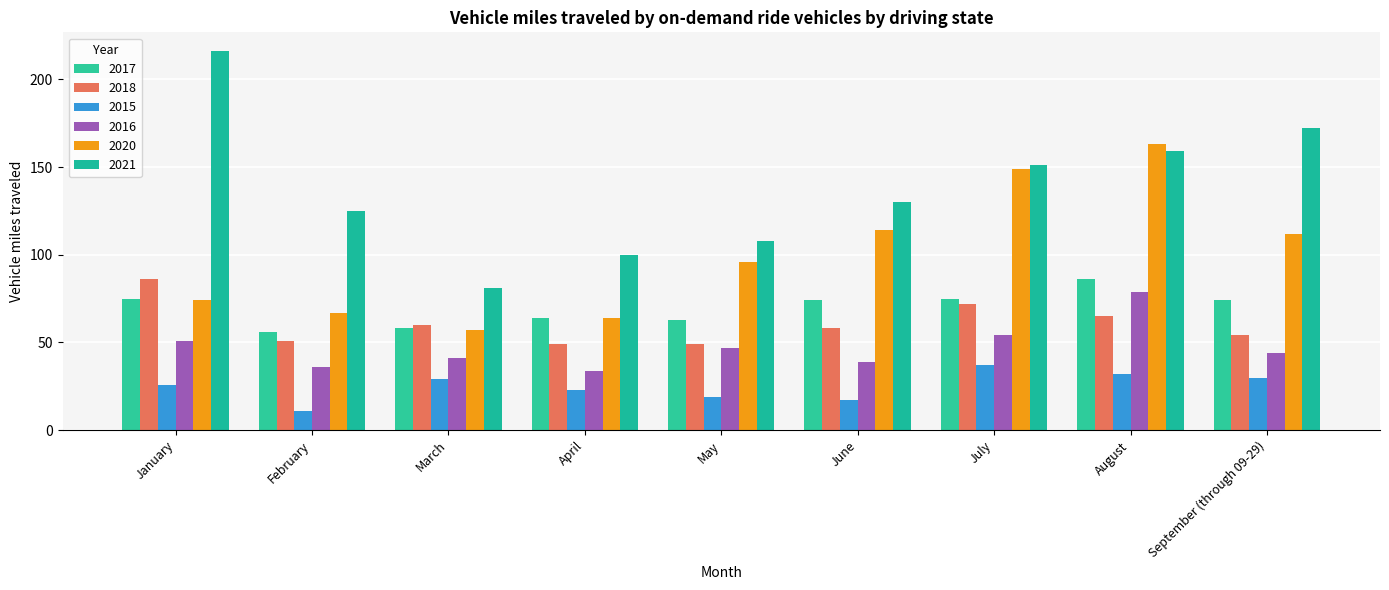

At which label does 2020 first exceed 96?

June